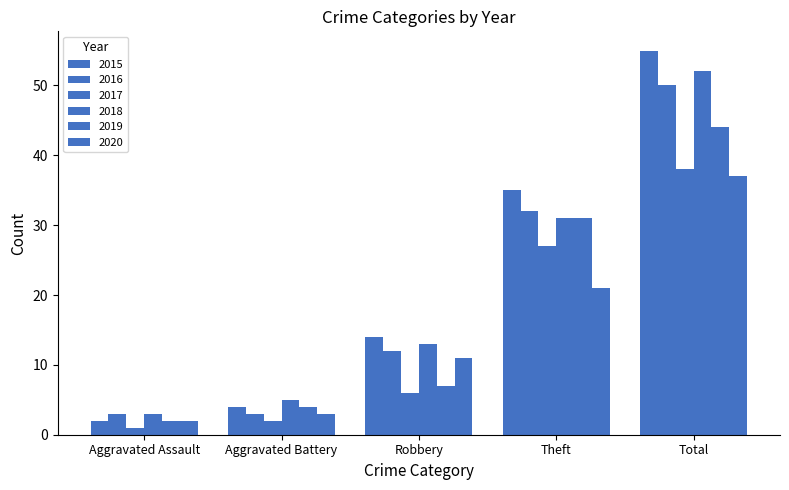

How many distinct data groups are displayed?

6